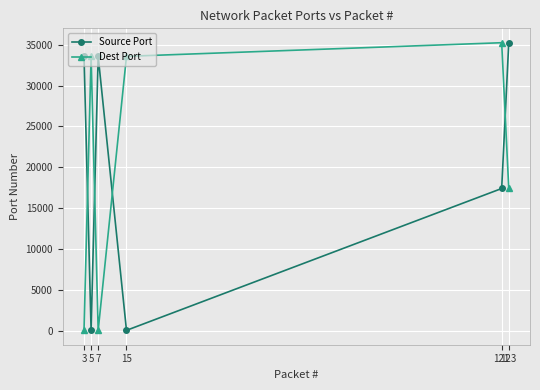

What is the total value across all series at 121?

52650